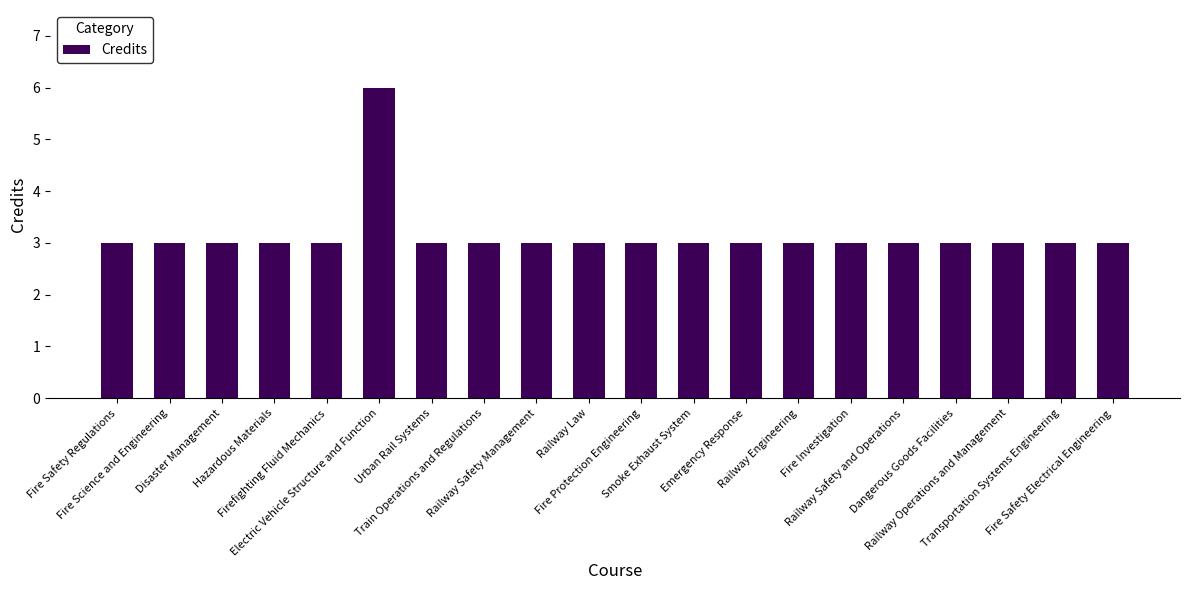

What is the sum of the values at Railway Operations and Management and Firefighting Fluid Mechanics?

6